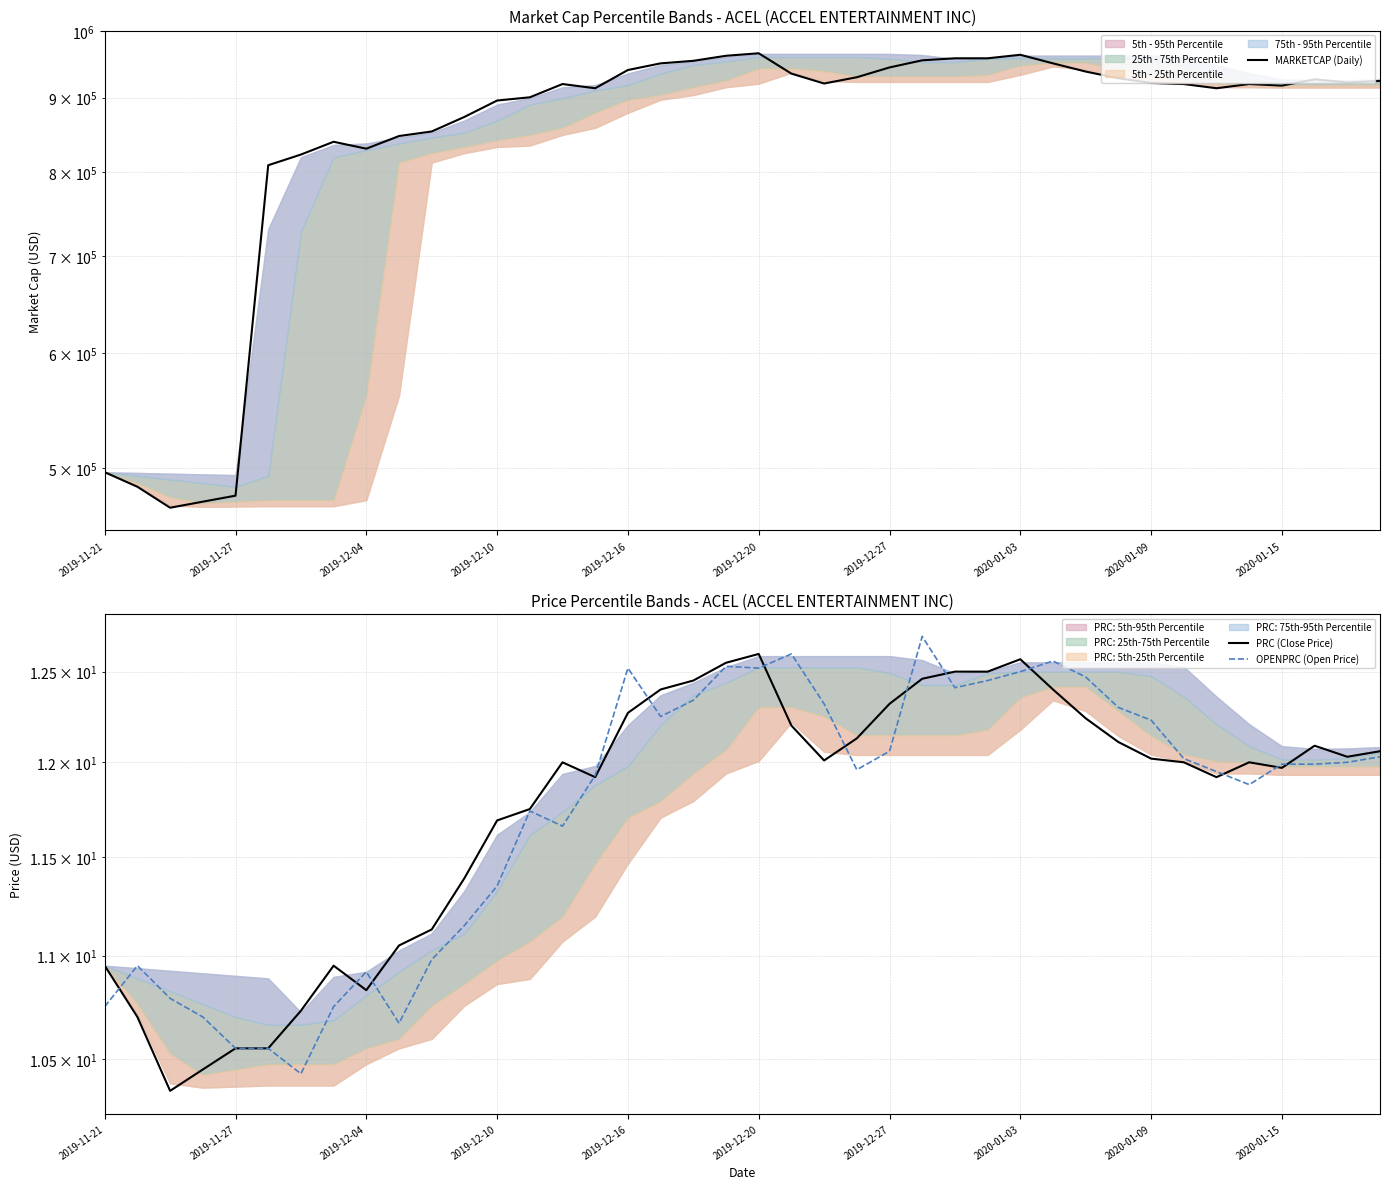

True or false: PRC (Close Price) and MARKETCAP (Daily) intersect in this chart.

False